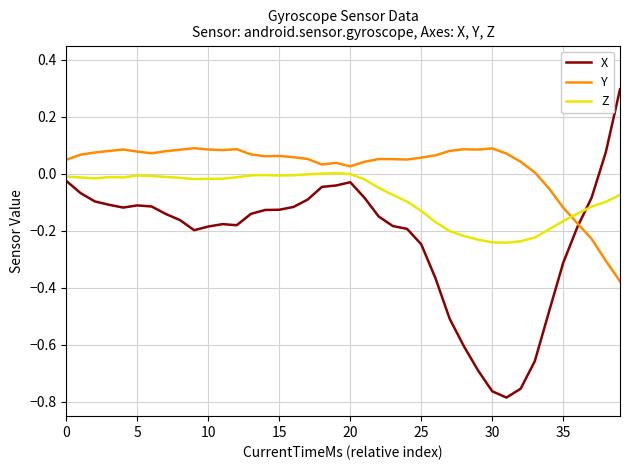

How many intersections are there between Y and Z?

1